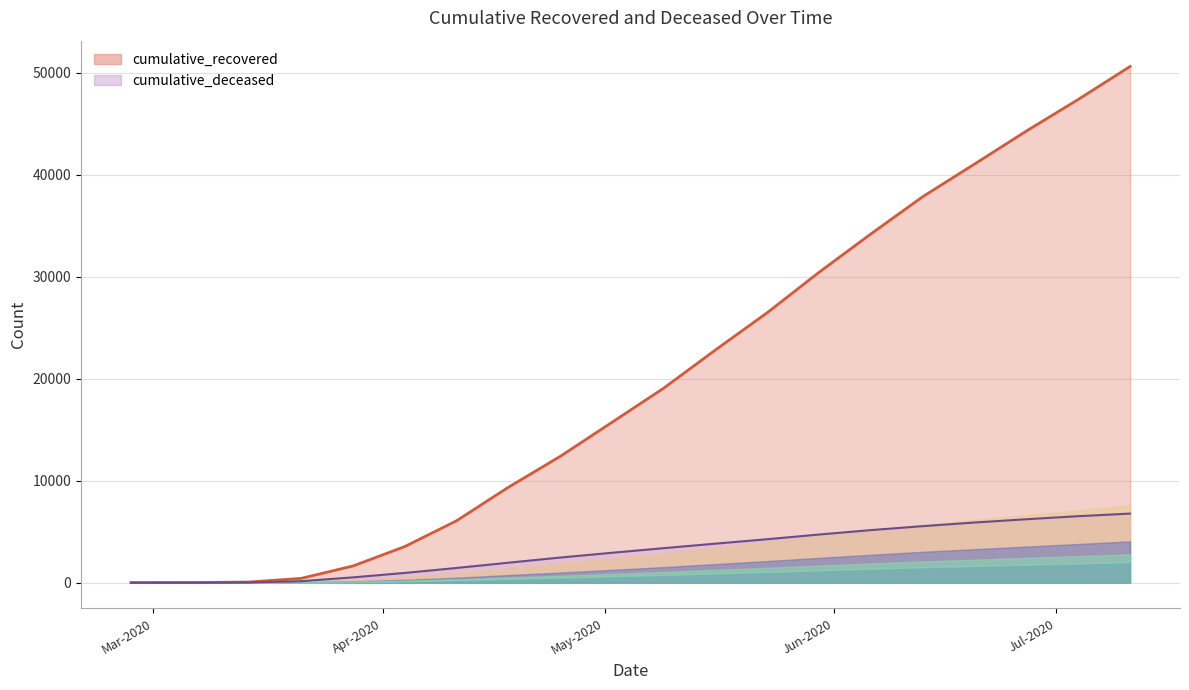

What position from the left is 2020-06-06?

15